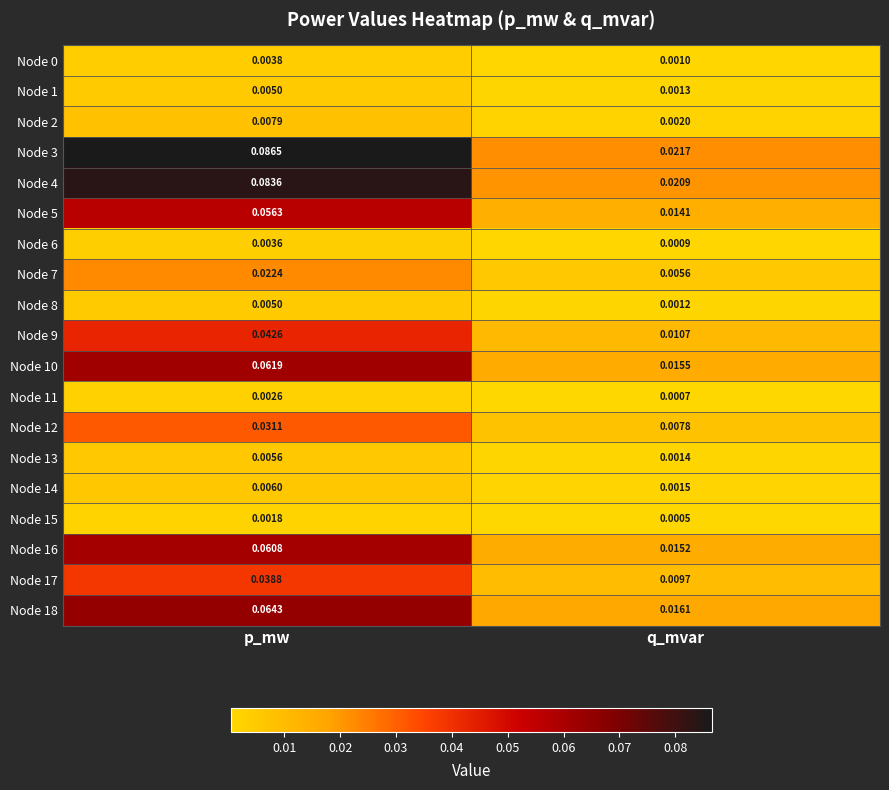

Rank the categories by Node 0 value from highest to lowest.

p_mw, q_mvar